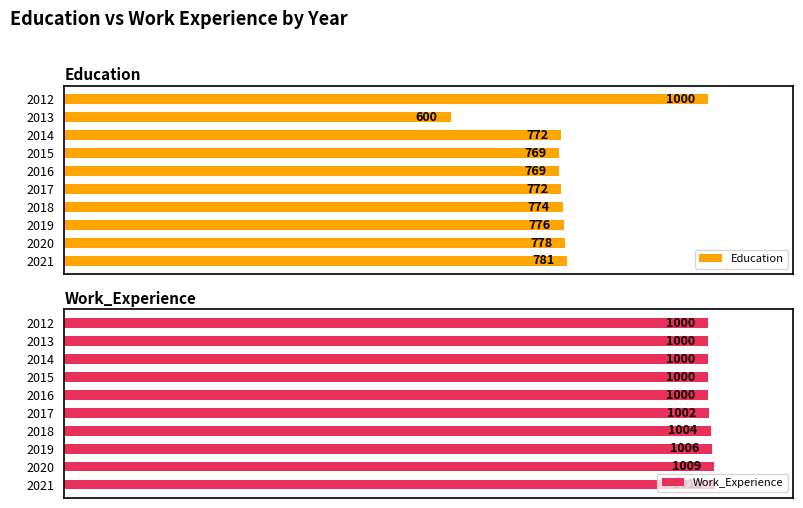

The Work_Experience series shows 626 at 2013. True or false?

False